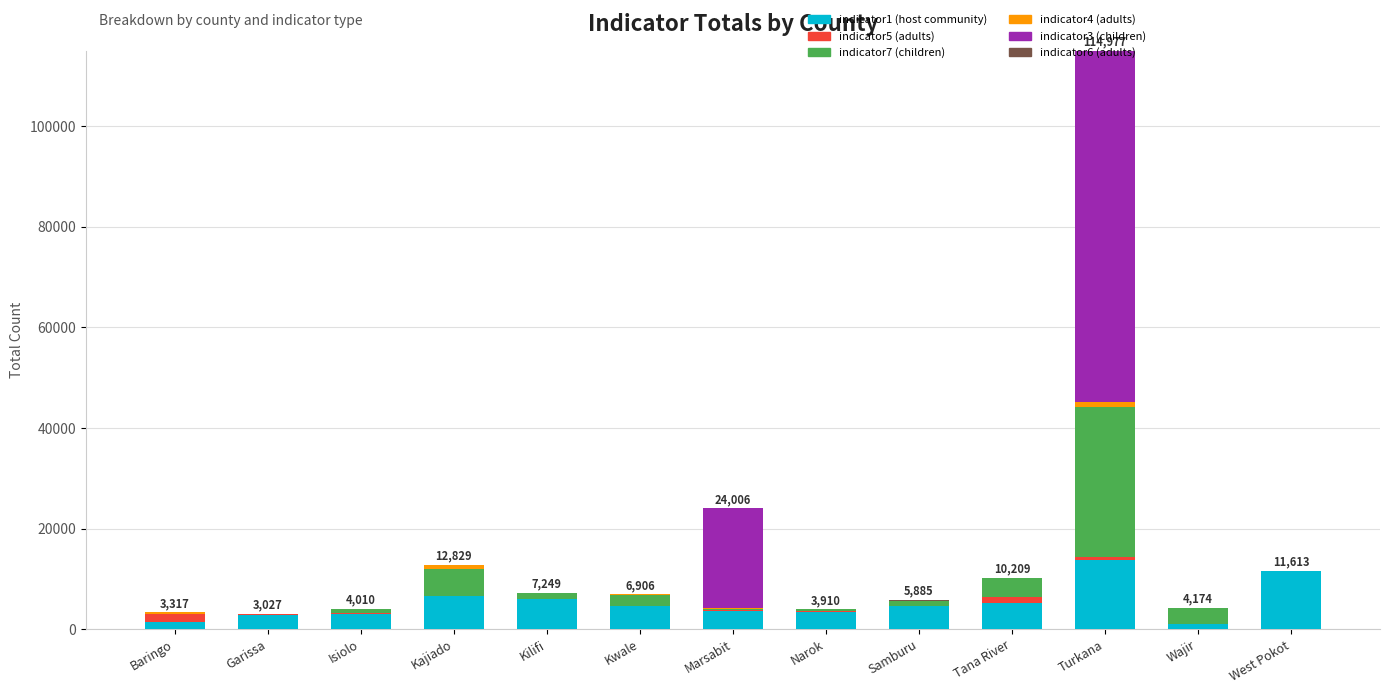

At which category is the sum across all series the highest?

Turkana